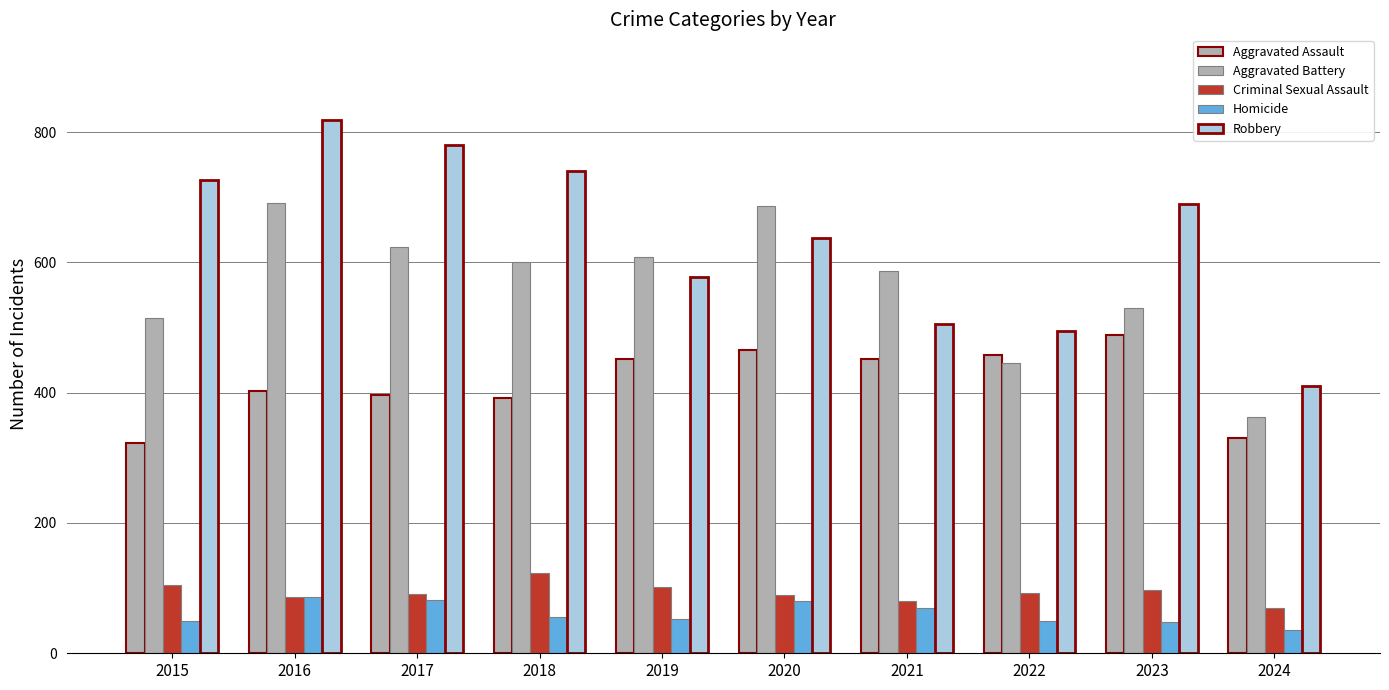

What is the lowest value of the Robbery series?

411